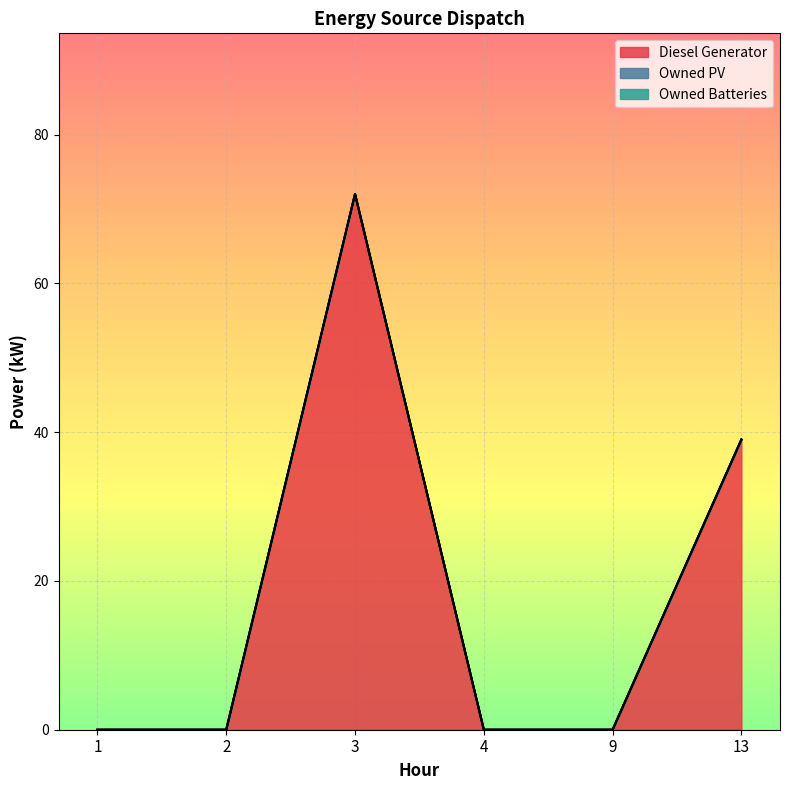

Rank the series at 4 from highest to lowest value.

Diesel Generator, Owned PV, Owned Batteries